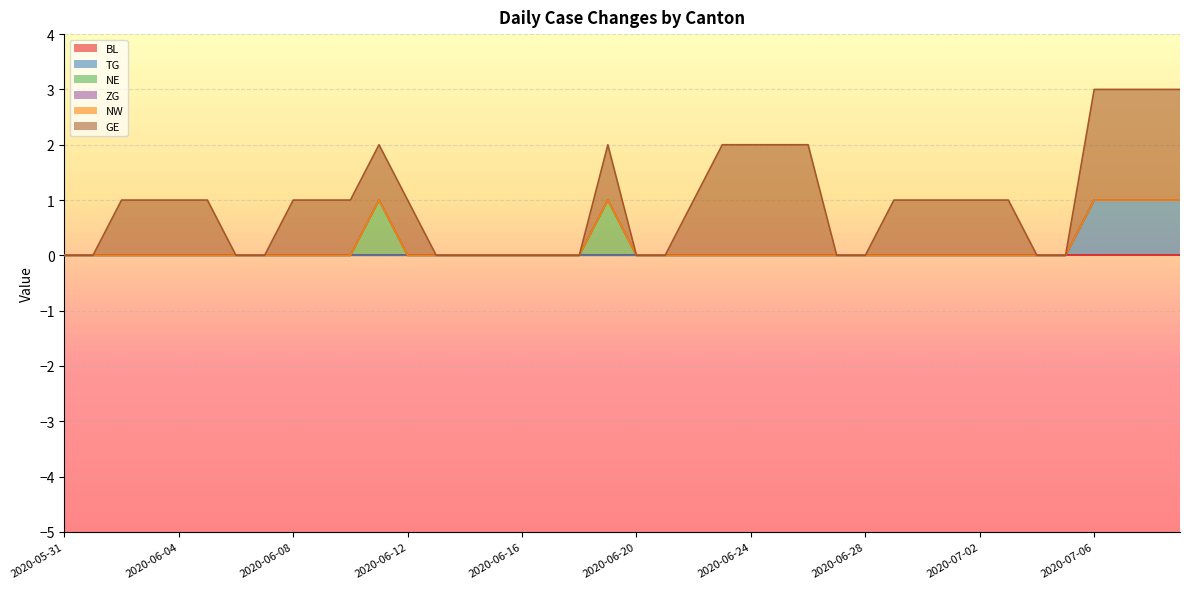

At which label is GE closest to 1?

2020-06-02